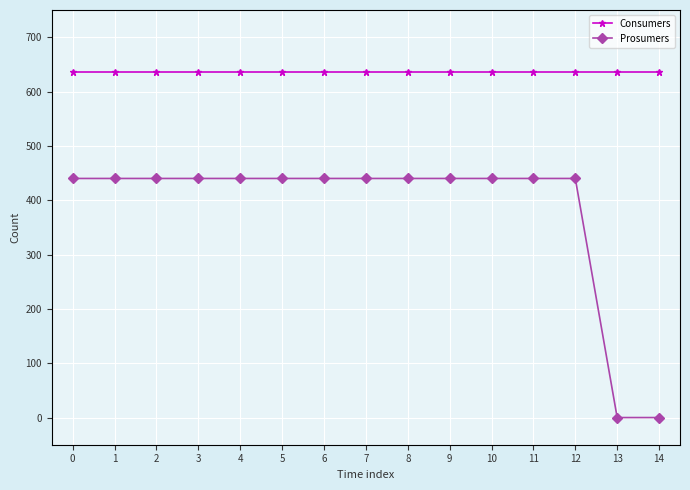

Reading right to left, what are all the values shown in this chart?

Consumers: 635	635	635	635	635	635	635	635	635	635	635	635	635	635	635
Prosumers: 0	0	440	440	440	440	440	440	440	440	440	440	440	440	440